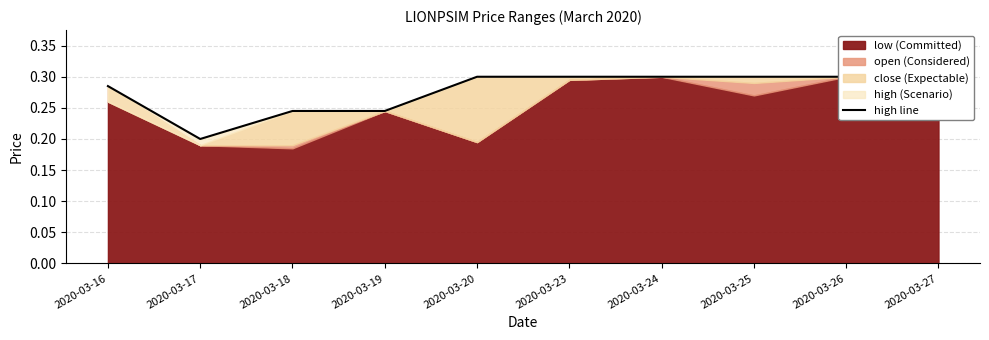

The chart shows a value of 0.3 at 2020-03-16. True or false?

True